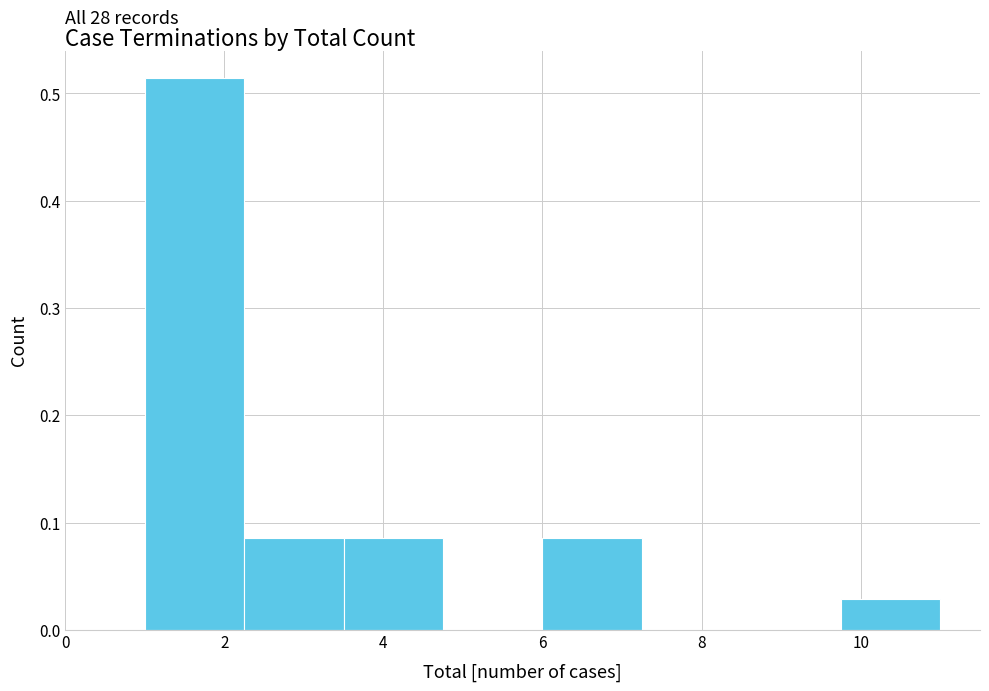

Over which range of the x-axis is the bar tallest?

1.00 to 2.25